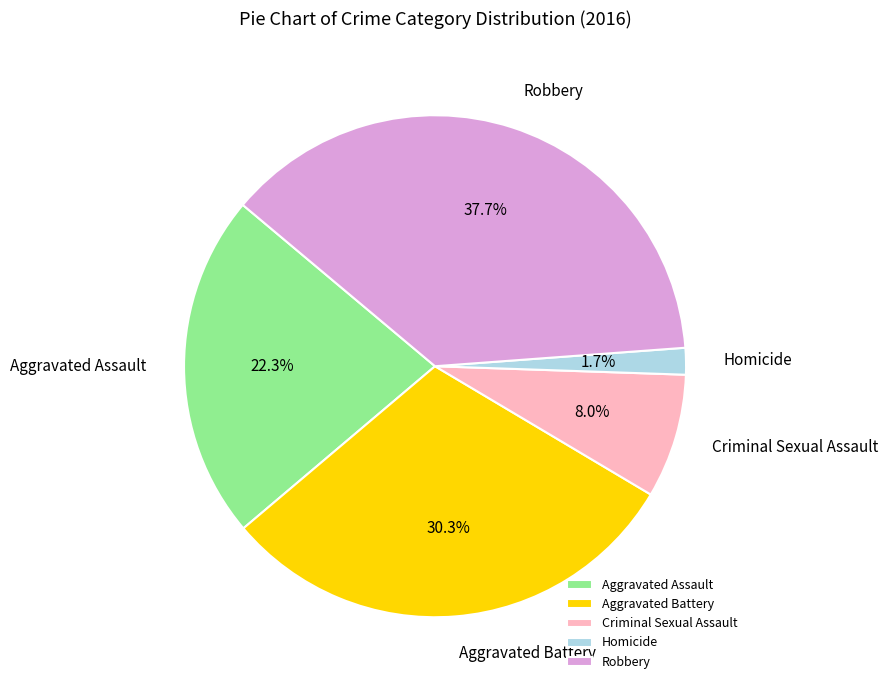

What percentage is the Aggravated Assault slice, to the nearest percent?

22%